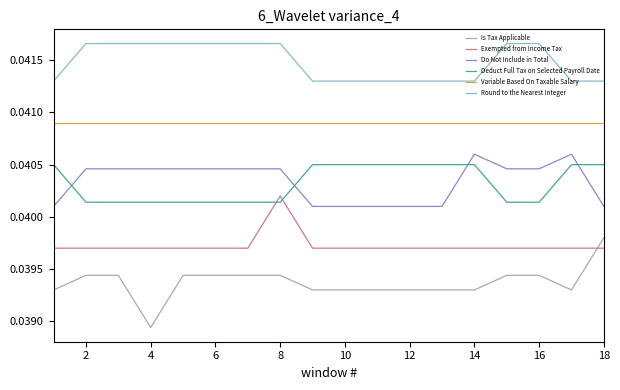

Which series has the largest total across all categories?

Round to the Nearest Integer